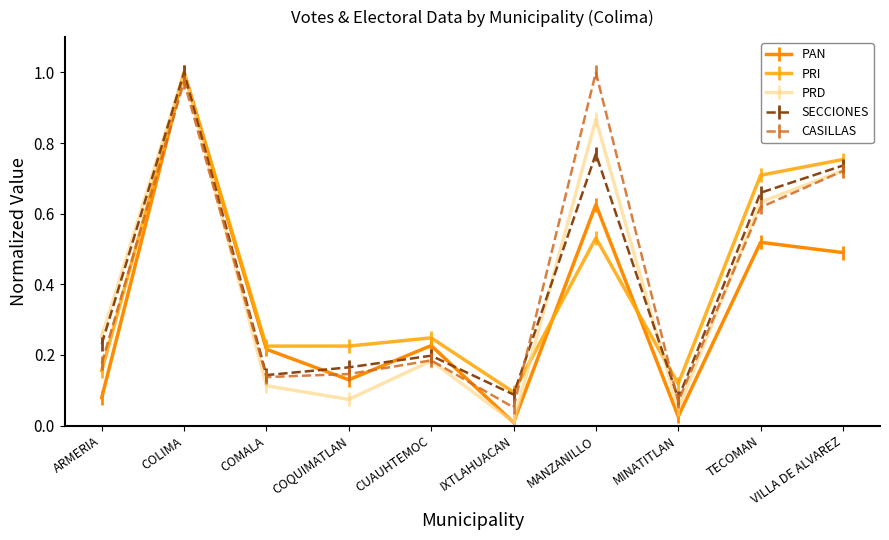

How many intersections are there between PRD and CASILLAS?

2